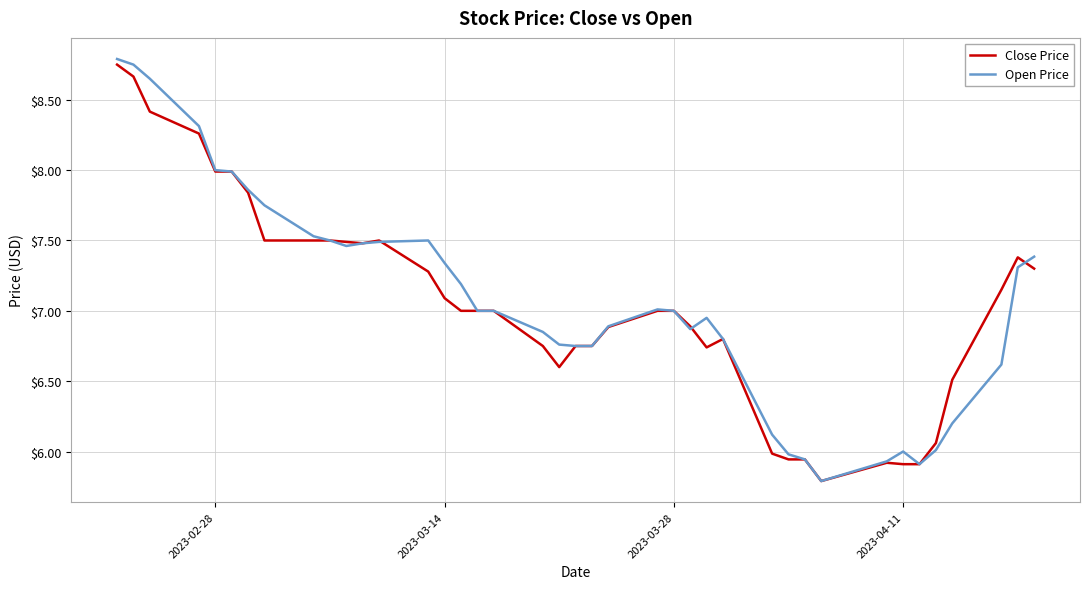

What is the difference between the maximum and minimum values in the Close Price series?

3.0